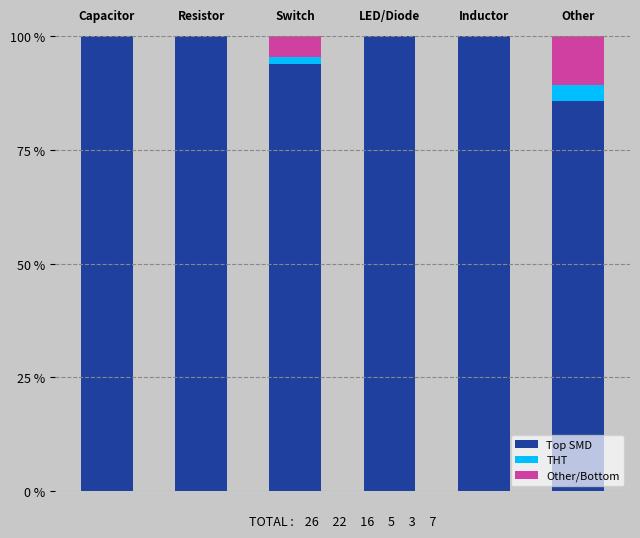

What is the sum of all Top SMD values?

579.5